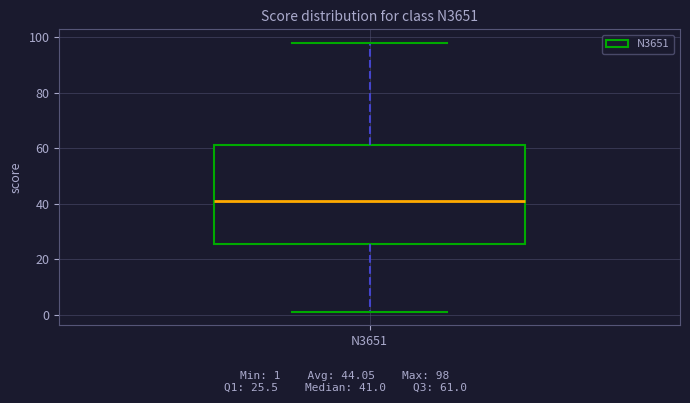

Where does the upper whisker of the box for N3651 end on the y-axis? The values are not printed on the chart, so give them approximately, as read against the axis.

98